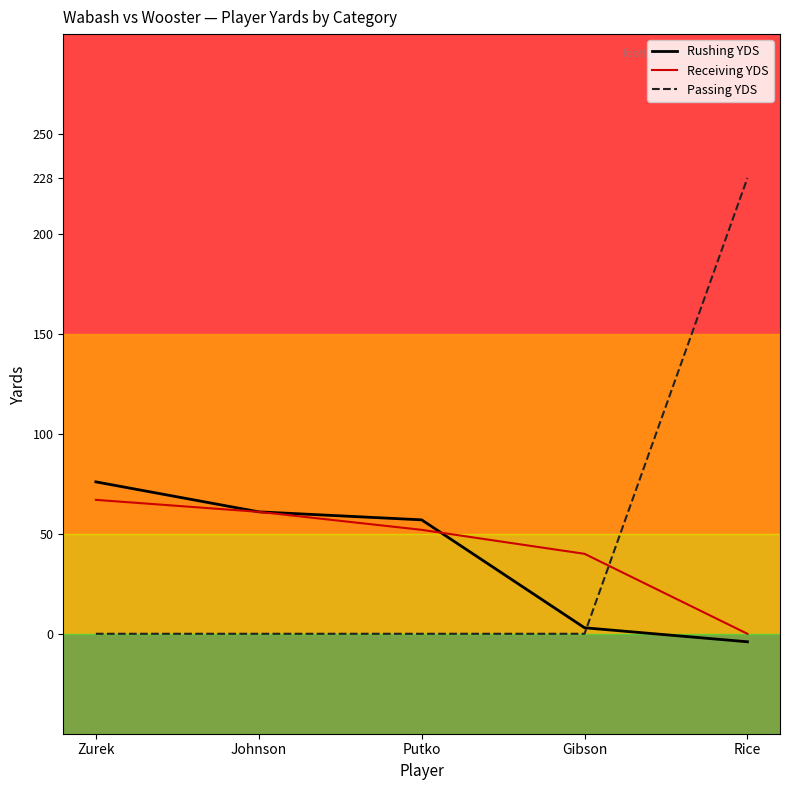

Reading right to left, list all the values displayed in this chart.

Rushing YDS: -4	3	57	61	76
Receiving YDS: 0	40	52	61	67
Passing YDS: 228	0	0	0	0